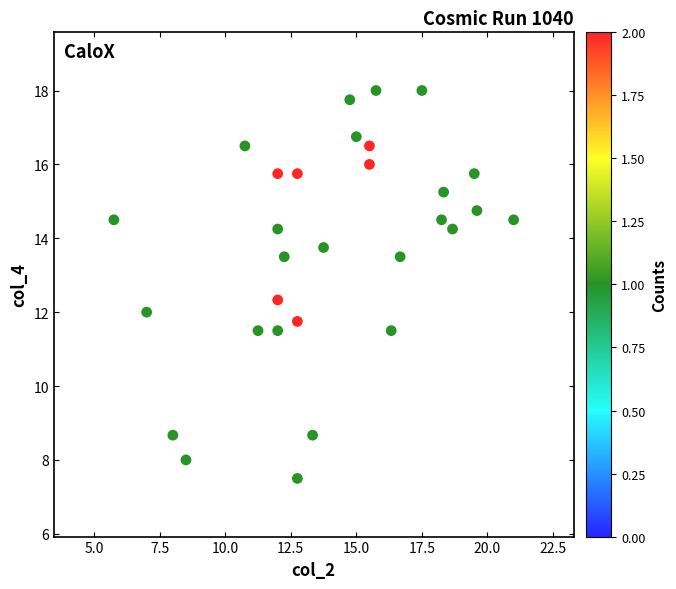

What is the range of Y values (max minus min)?

10.5